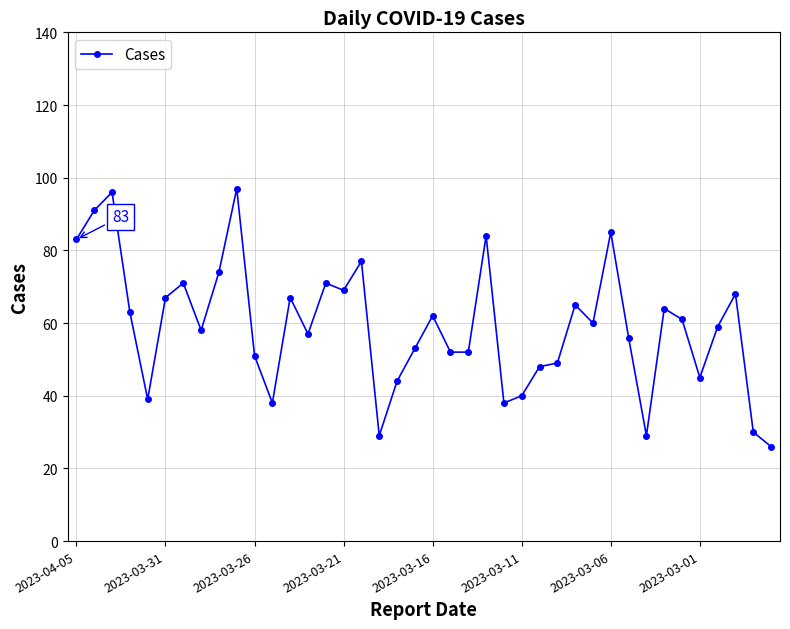

What is the minimum value shown in the chart?

26